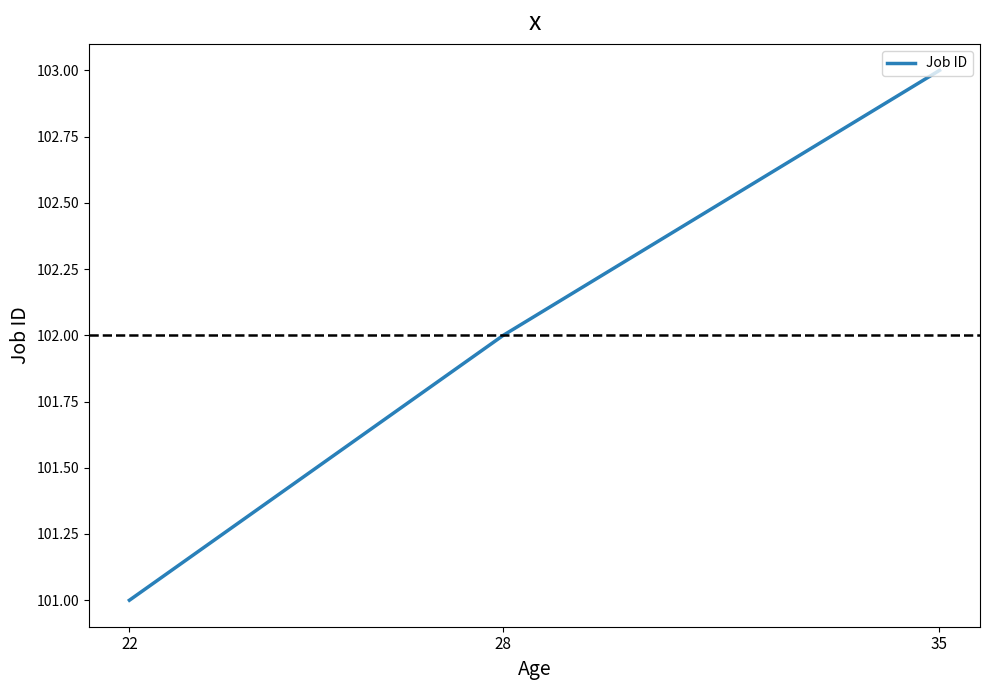

How many distinct data groups are displayed?

1